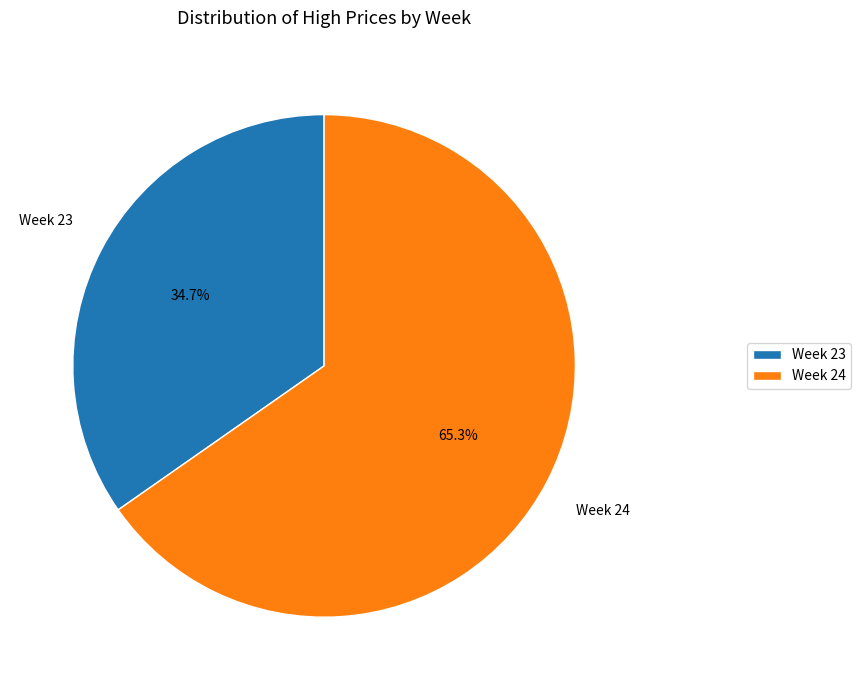

How many segments does this pie chart have?

2